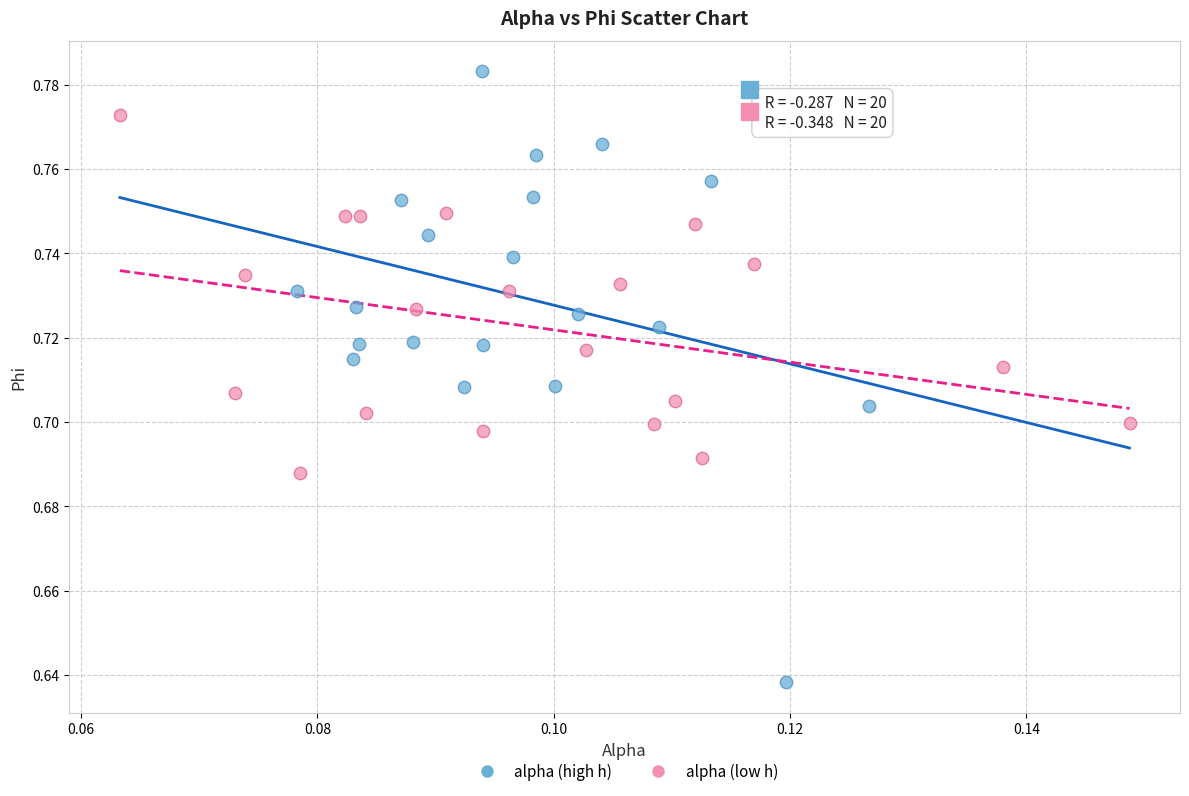

Which series has the widest spread of Y values?

alpha (high h)